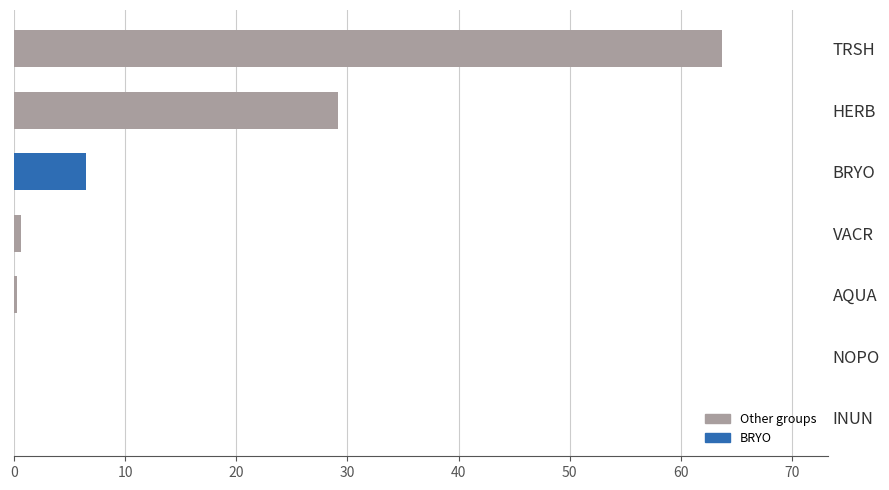

What is the change in value from BRYO to HERB?

+22.7